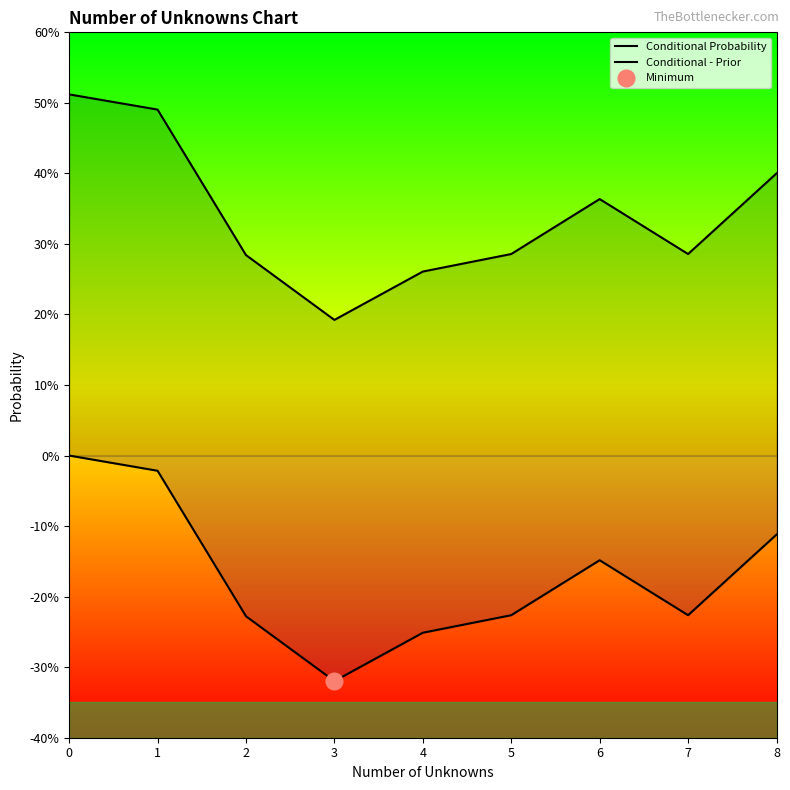

True or false: Conditional Probability and Conditional - Prior cross at least once.

False